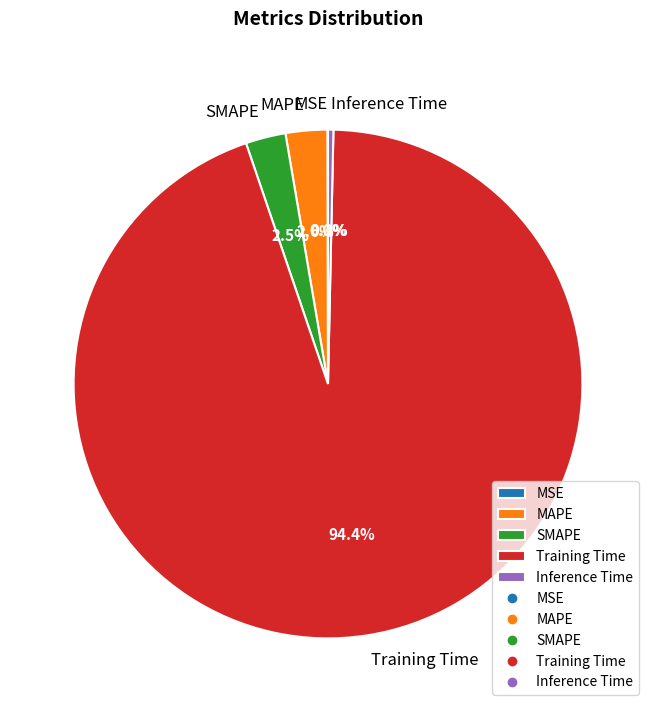

Which category accounts for the majority?

Training Time